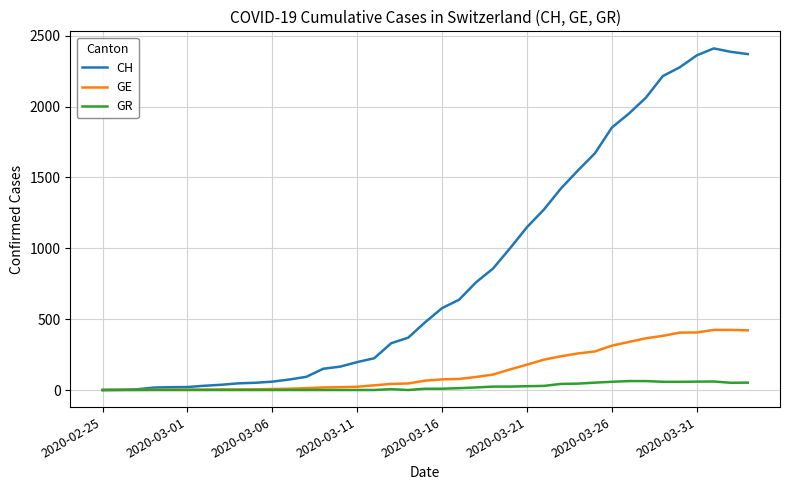

What is the difference between the maximum and minimum values in the CH series?

2410